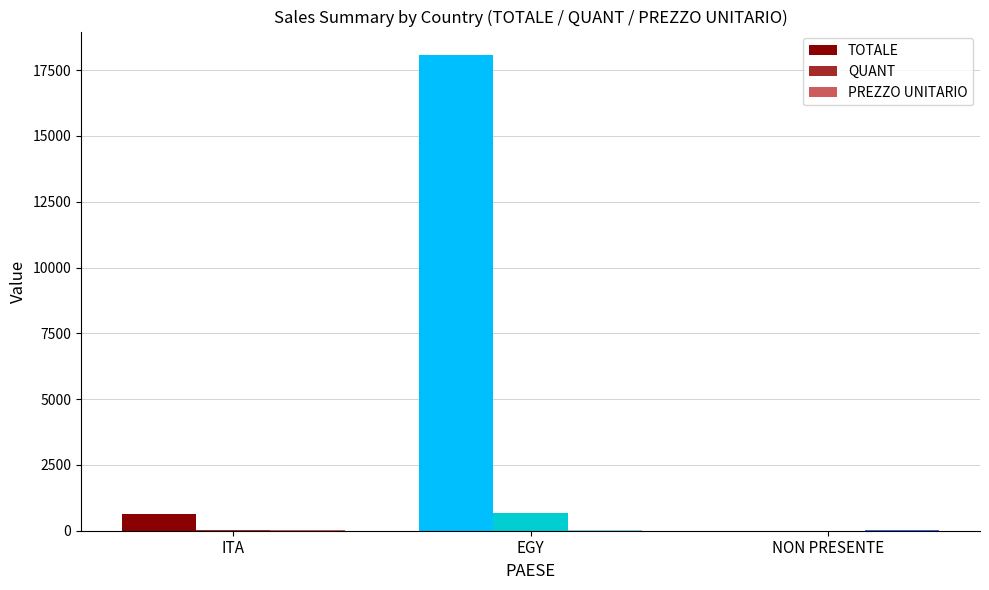

Where is TOTALE nearest to the value 9030?

ITA